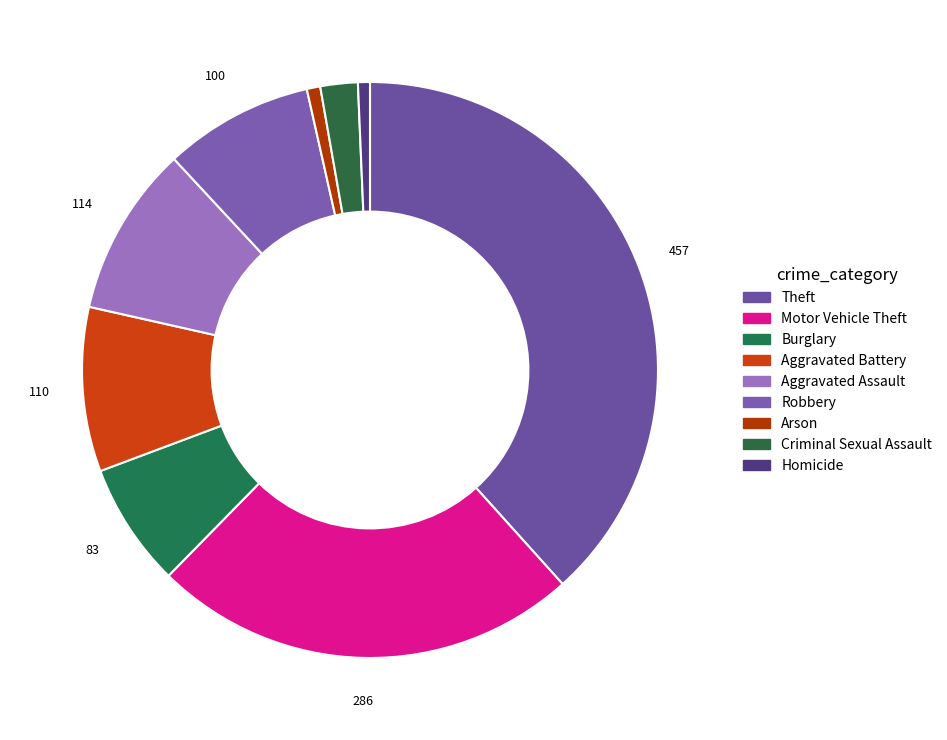

To the nearest percent, what portion does Theft represent?

38%